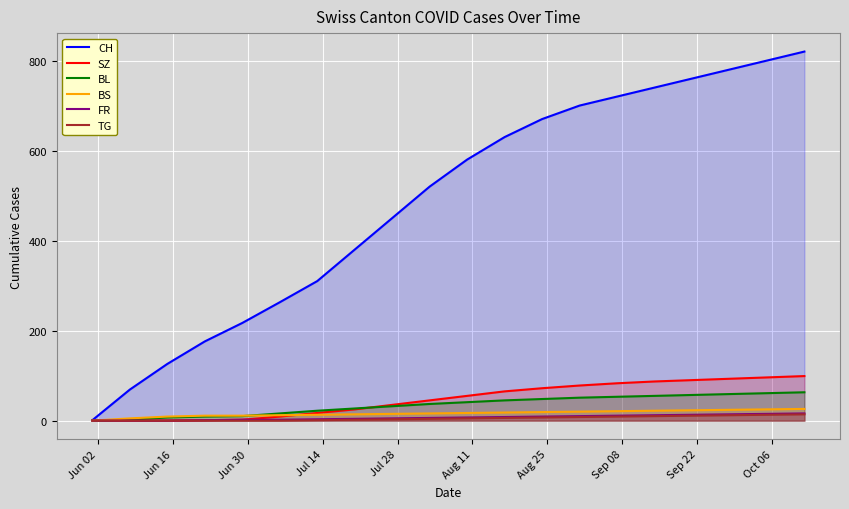

True or false: BS and FR intersect in this chart.

False